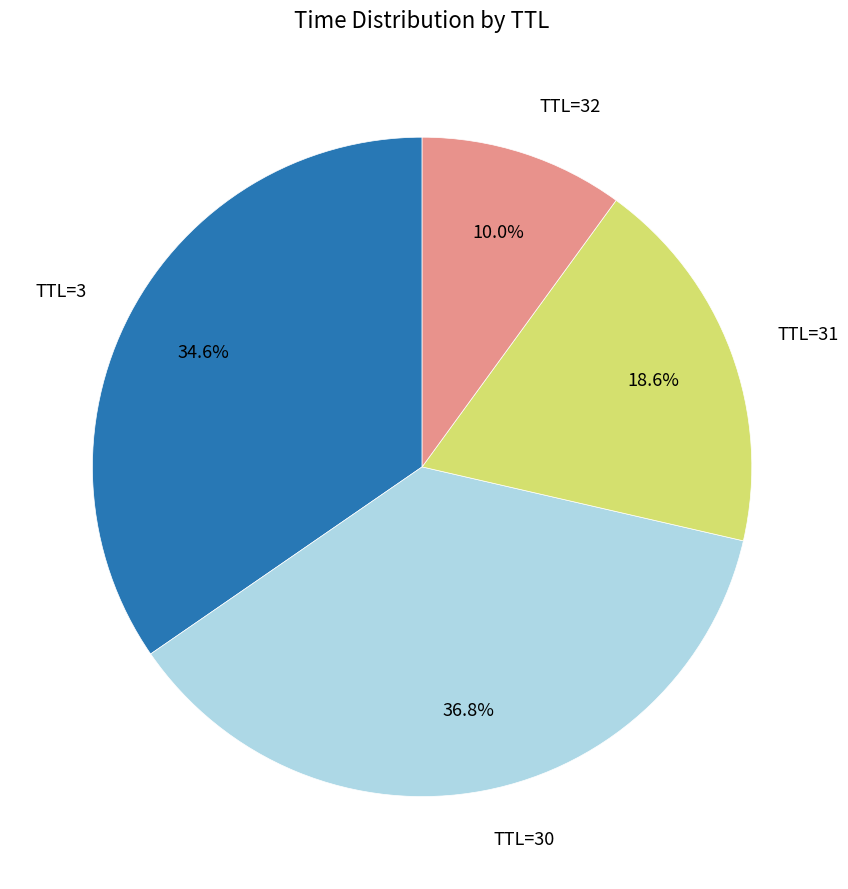

Does any single category account for the majority?

No